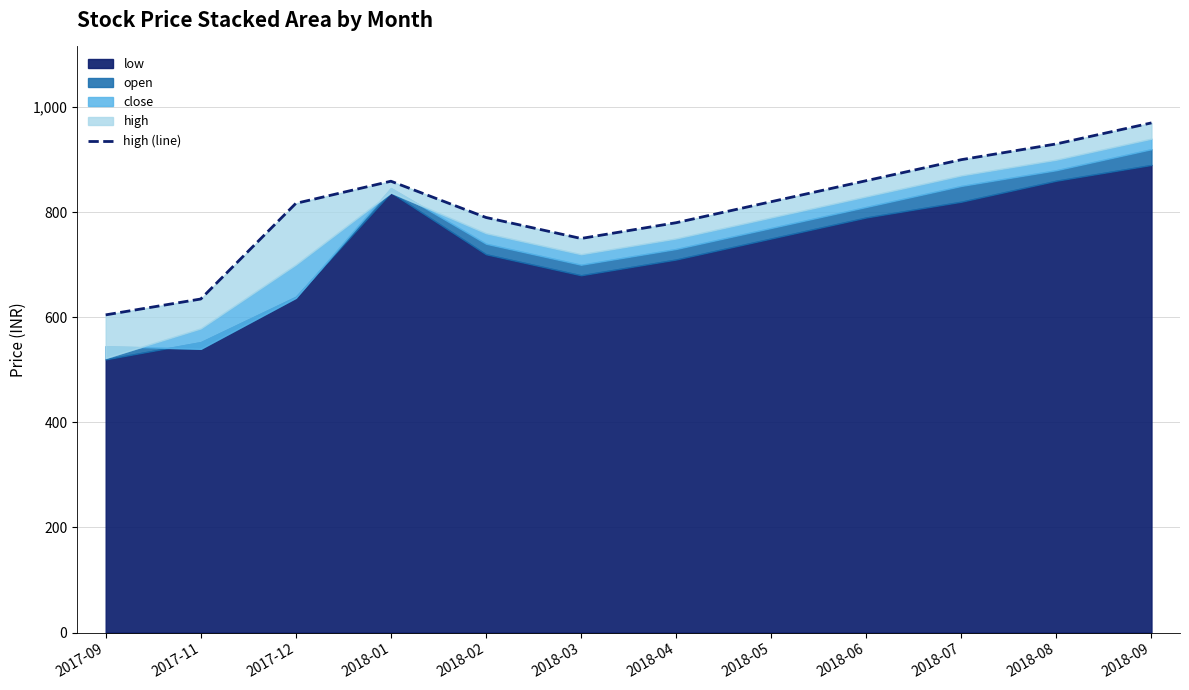

Where is the data nearest to the value 787?

2018-02